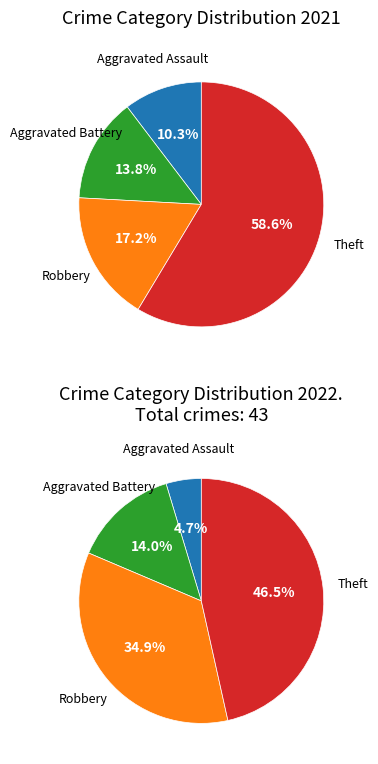

To the nearest percent, what is the average slice percentage?

25%